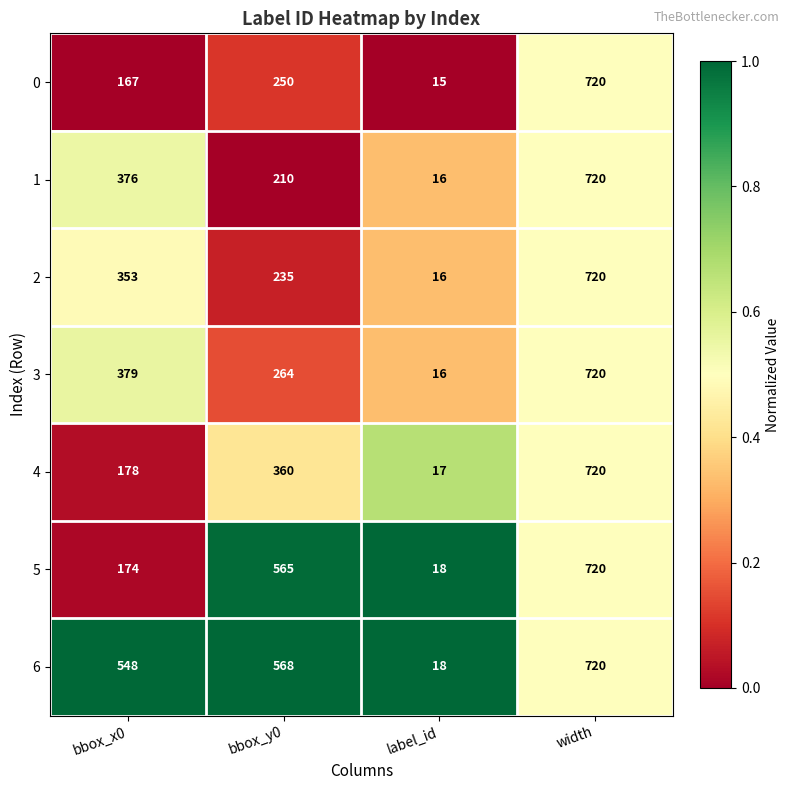

True or false: 4 has a value of 178 at bbox_x0.

True